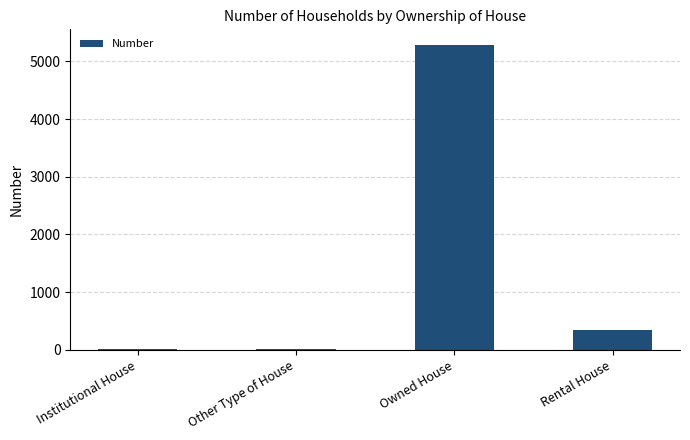

Where is the data nearest to the value 2653?

Rental House